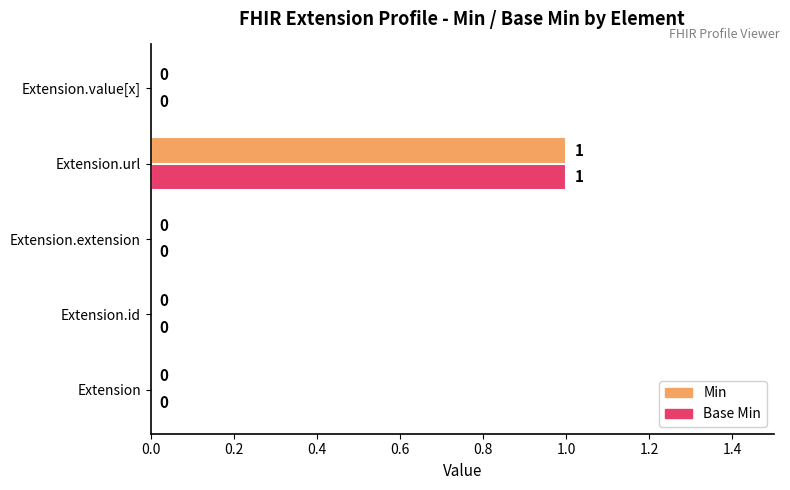

The value of Base Min at Extension.url is 0. True or false?

False